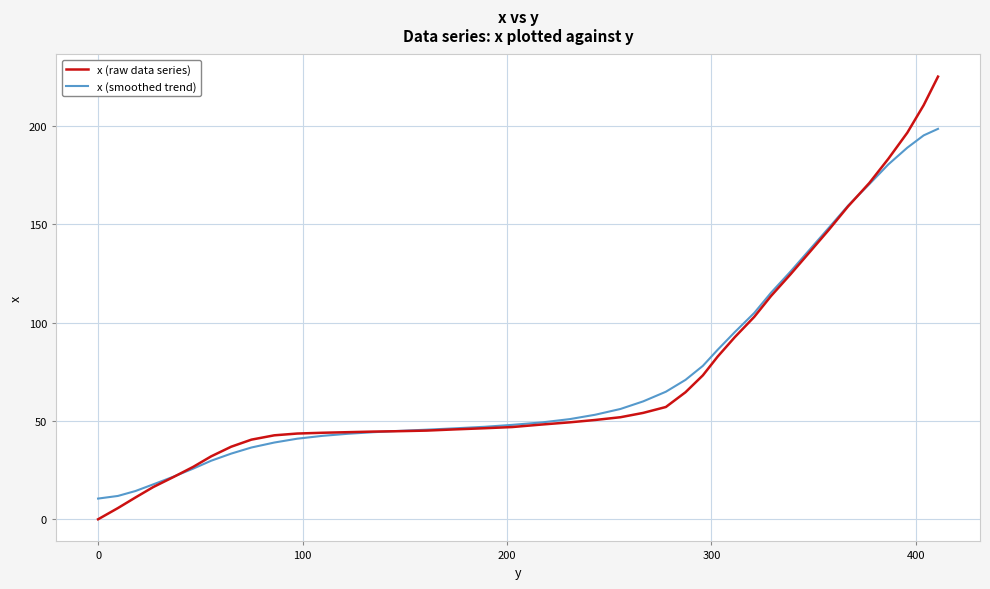

What is the difference between the maximum and minimum values in the x (smoothed trend) series?

188.0